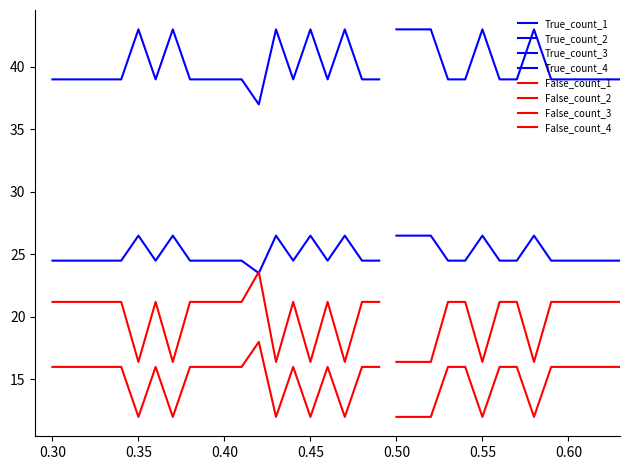

How many data points in False_count are less than 16?

13